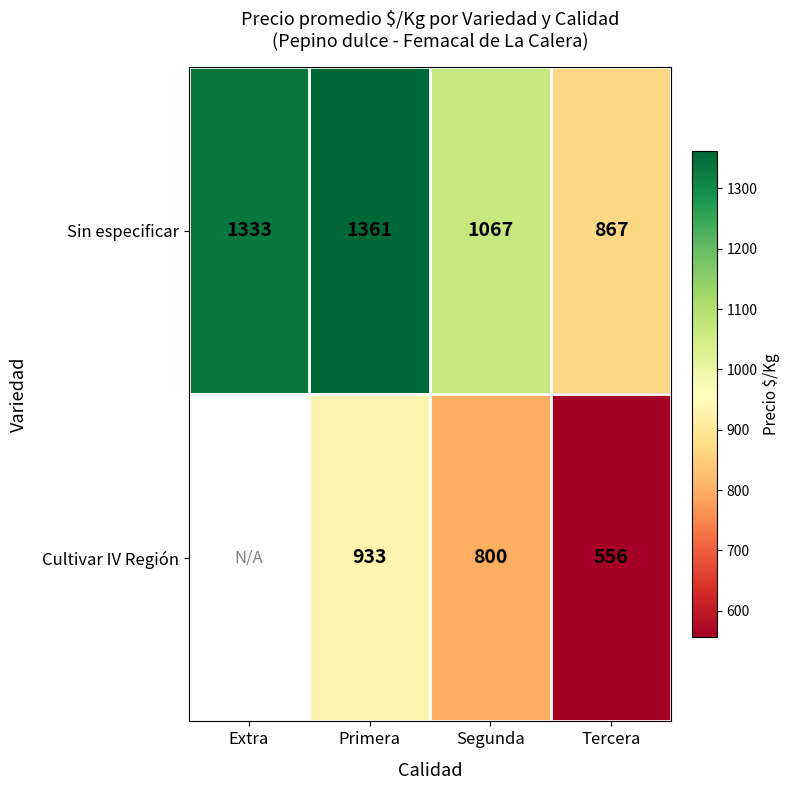

Which series changed the most between Segunda and Tercera?

Cultivar IV Región